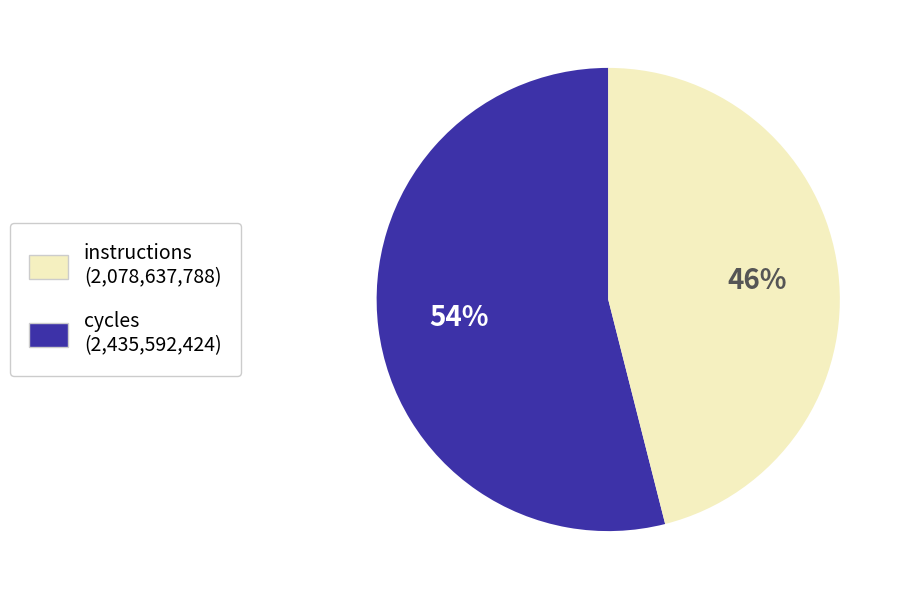

Is there any slice that represents more than half of the pie?

Yes